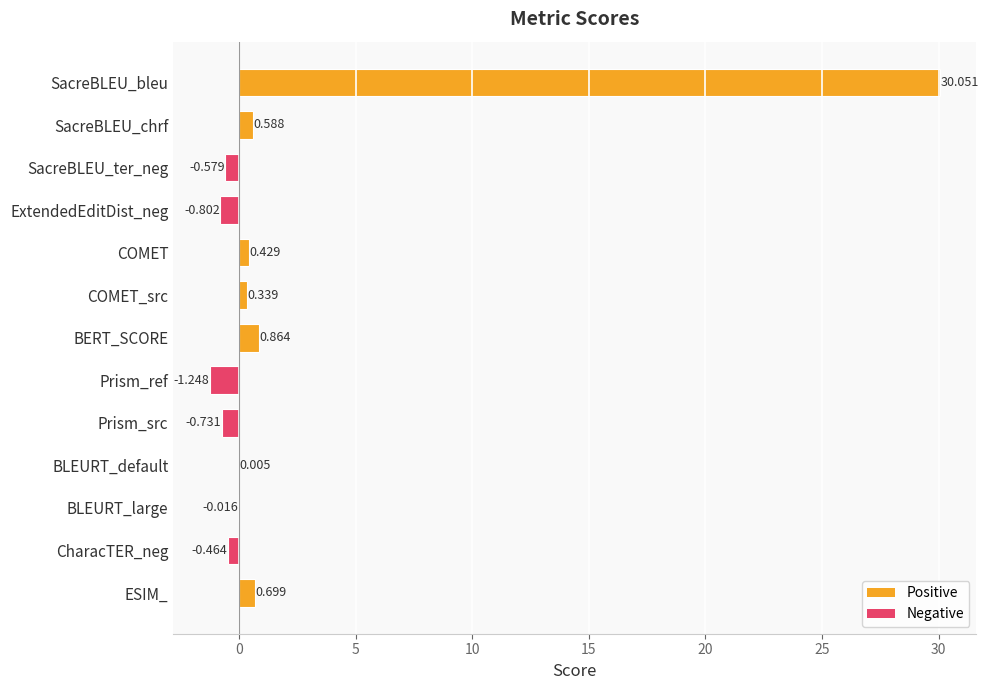

At which category does the chart reach its peak across all series?

SacreBLEU_bleu